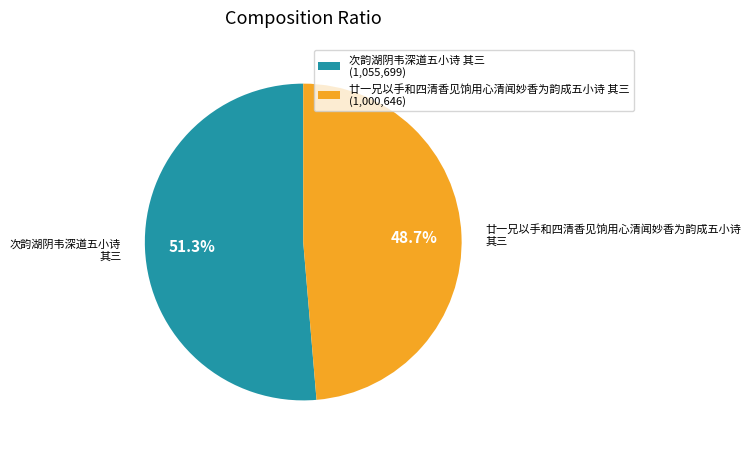

To the nearest percent, what is the combined percentage of 次韵湖阴韦深道五小诗 其三 and 廿一兄以手和四清香见饷用心清闻妙香为韵成五小诗 其三?

100%